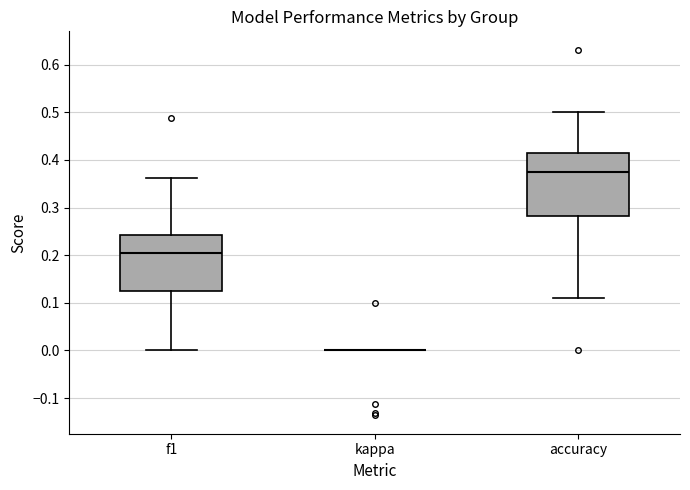

Reading left to right, transcribe this box plot: for each box, give where its median line is, the range the box spans, and where its two whiskers end, as read against the y-axis. The values are not printed on the chart, so give them approximately, as read against the axis.

f1: median 0.20, box 0.12 to 0.24, whiskers 0.00 to 0.36
kappa: box collapsed to a line at 0.00, whiskers 0.00 to 0.00
accuracy: median 0.38, box 0.28 to 0.41, whiskers 0.11 to 0.50